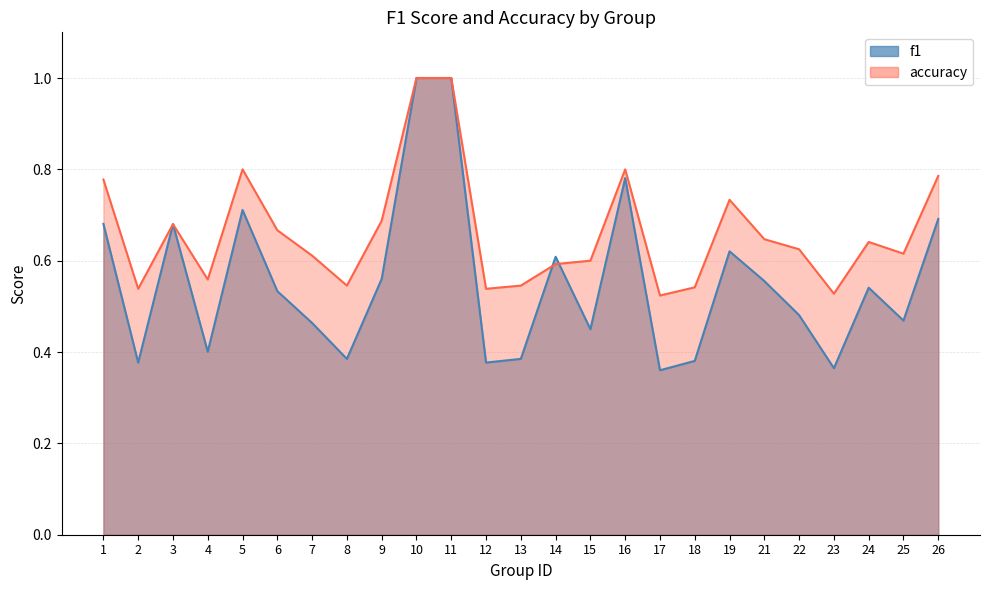

Is the value of accuracy at 2 greater than the value of f1 at 5?

No